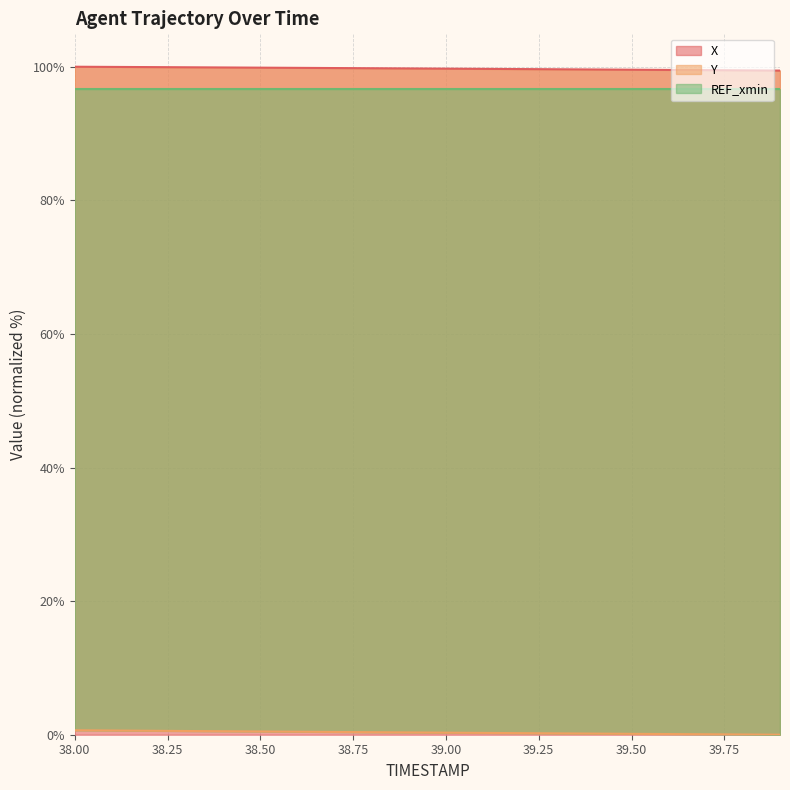

What is the highest value of the Y series?

0.7